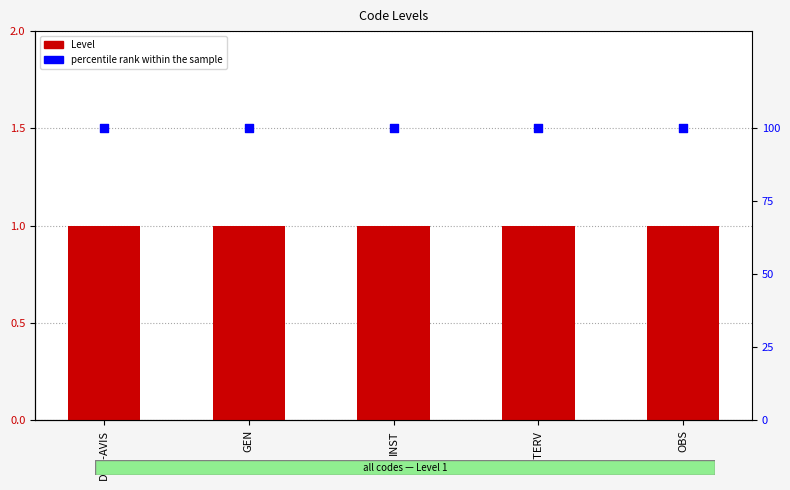

Is the value of percentile rank within the sample at GEN greater than the value of Level at INTERV?

Yes